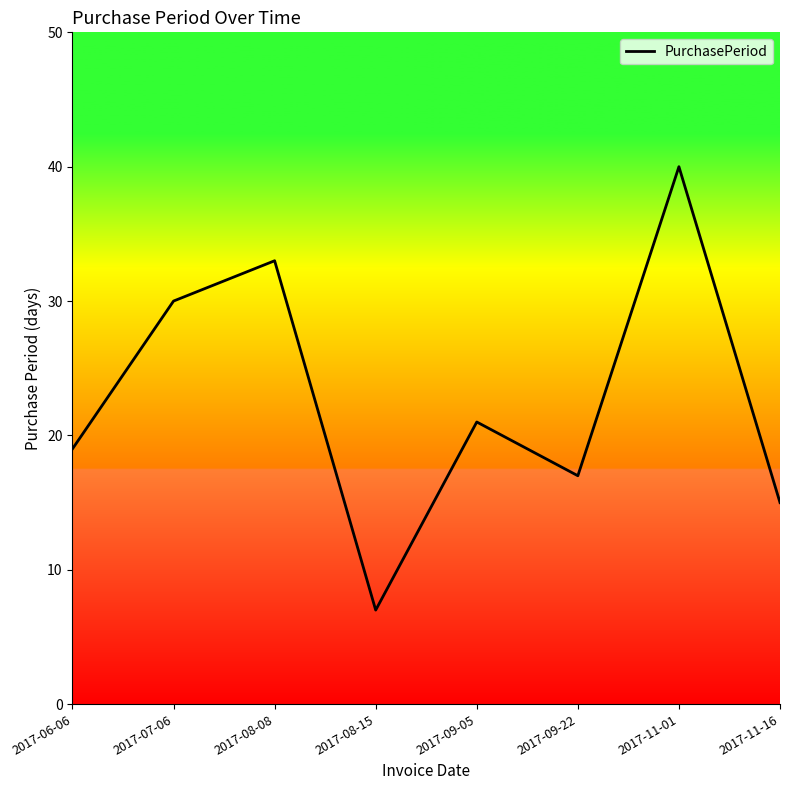

The chart shows a value of 23 at 2017-11-01. True or false?

False